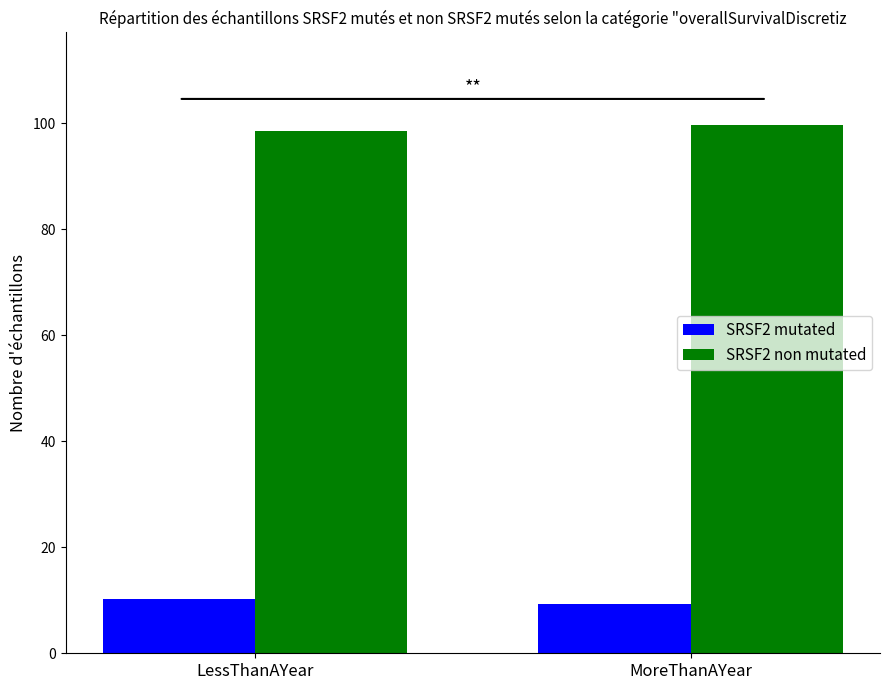

At which label does SRSF2 mutated first exceed 10?

LessThanAYear